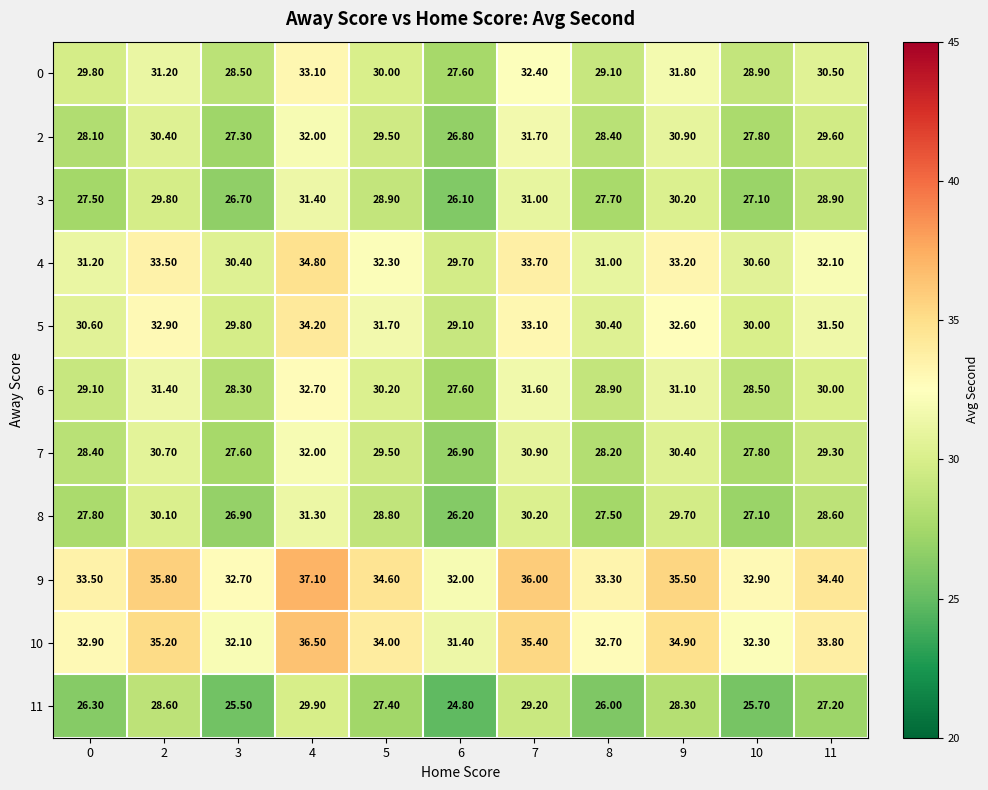

Rank the series at 3 from lowest to highest value.

11, 3, 8, 2, 7, 6, 0, 5, 4, 10, 9